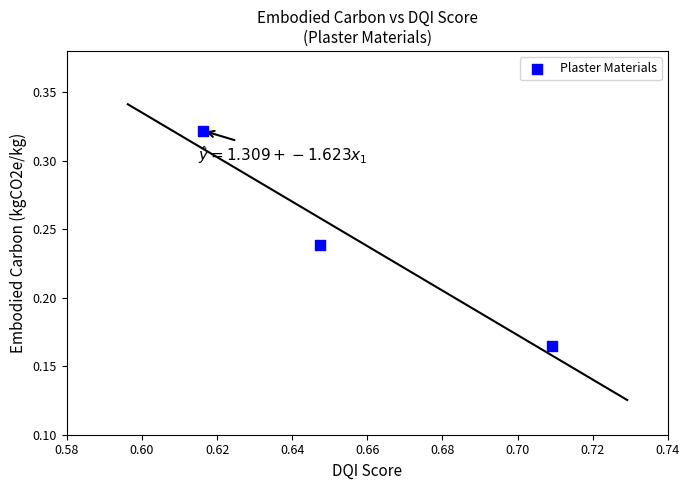

How many data points are displayed?

3